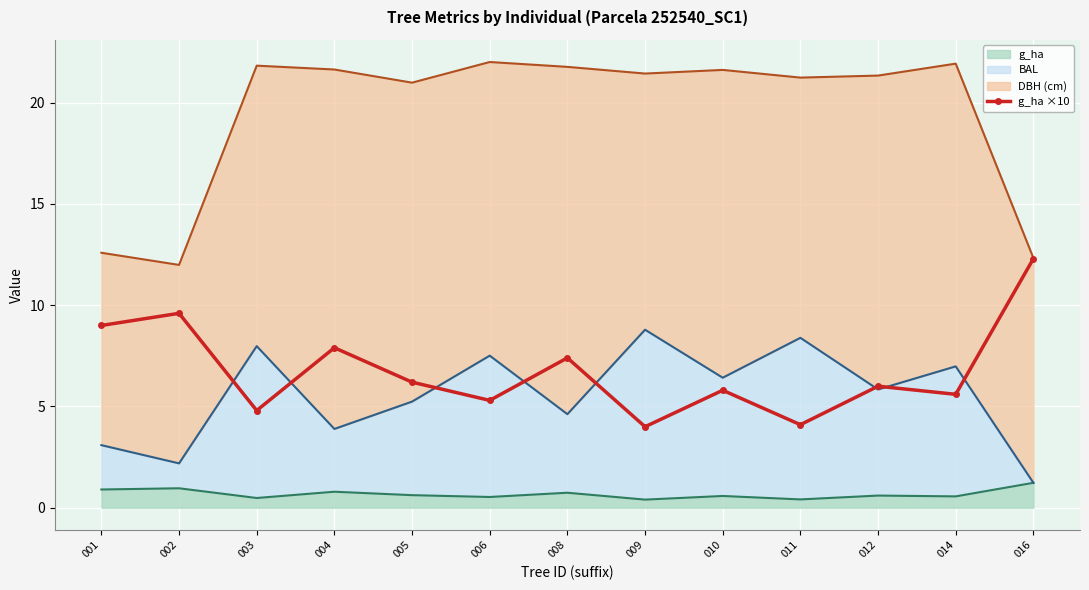

At which category does the data reach its first local peak?

002